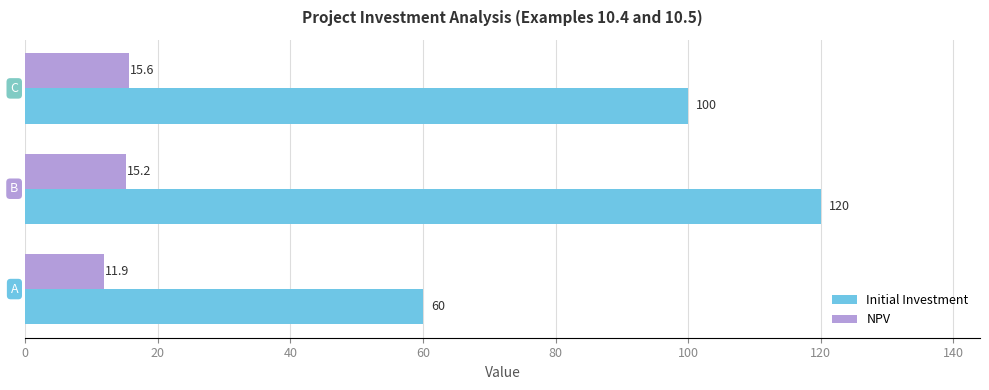

Rank the series by their average value, from lowest to highest.

NPV, Initial Investment